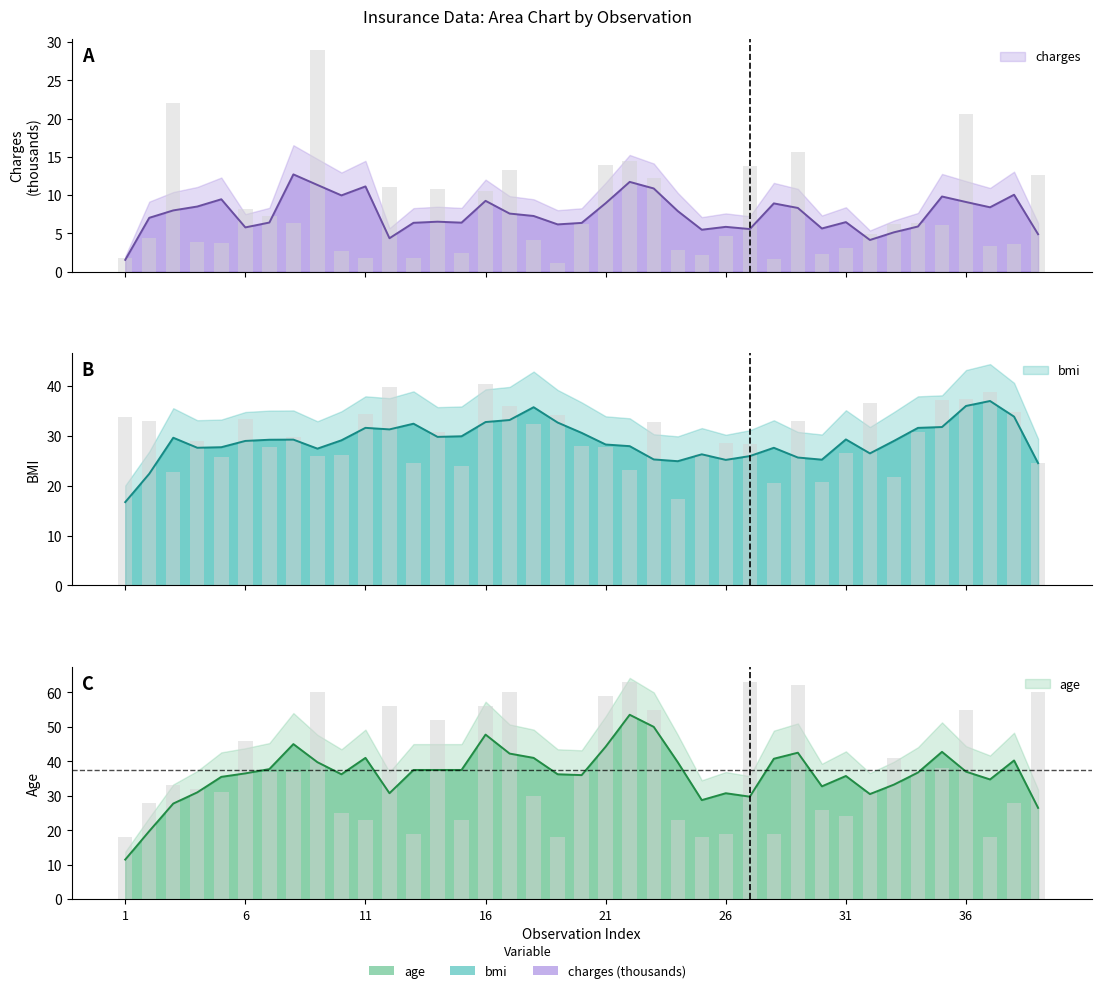

How many series are shown in this chart?

3